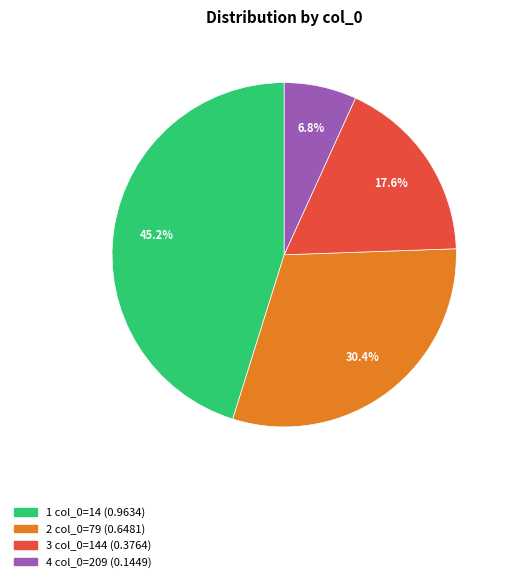

Does any single category account for the majority?

No